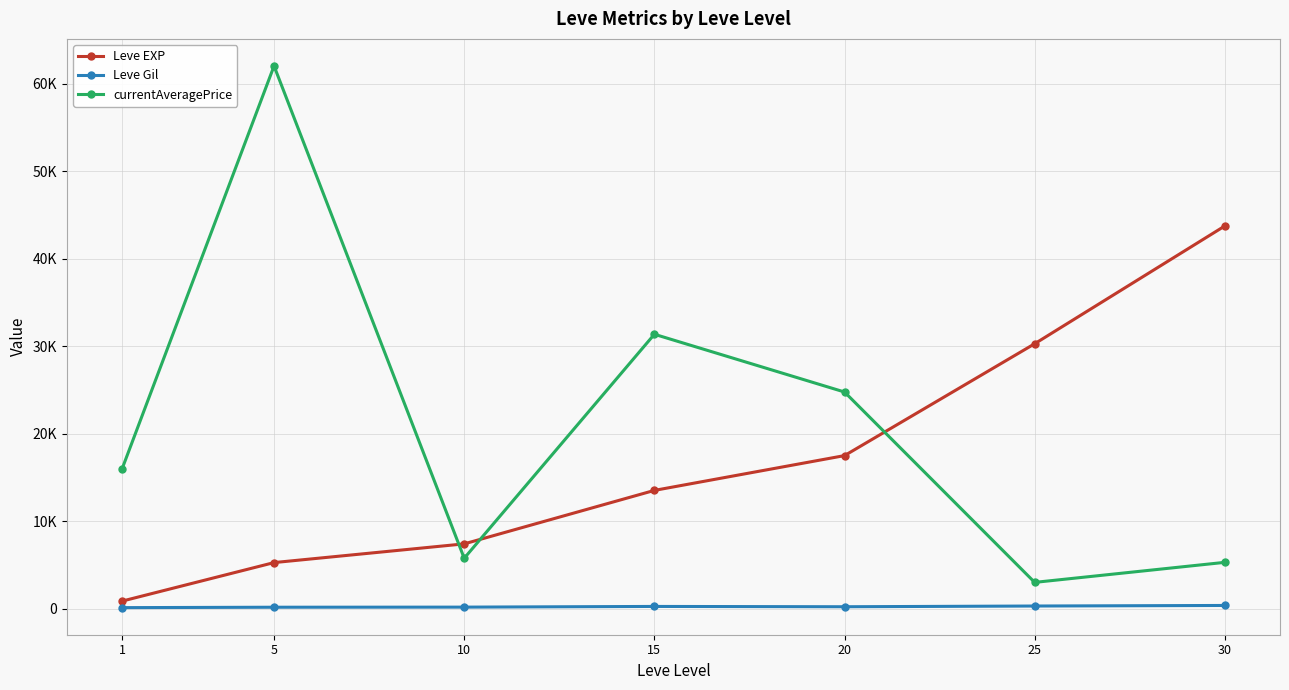

Is it true that Leve EXP equals 39594.7 at 25?

False